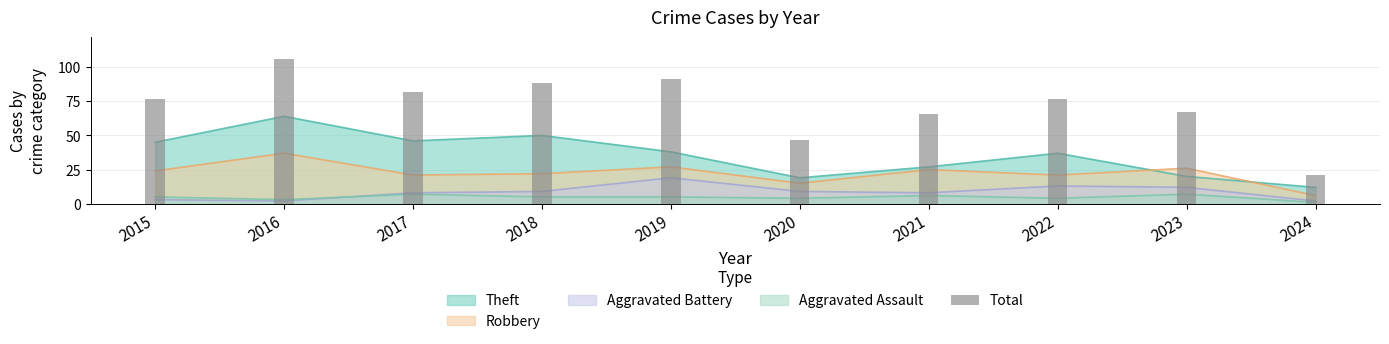

List the labels in order of value, smallest first.

2024, 2020, 2021, 2023, 2015, 2022, 2017, 2018, 2019, 2016